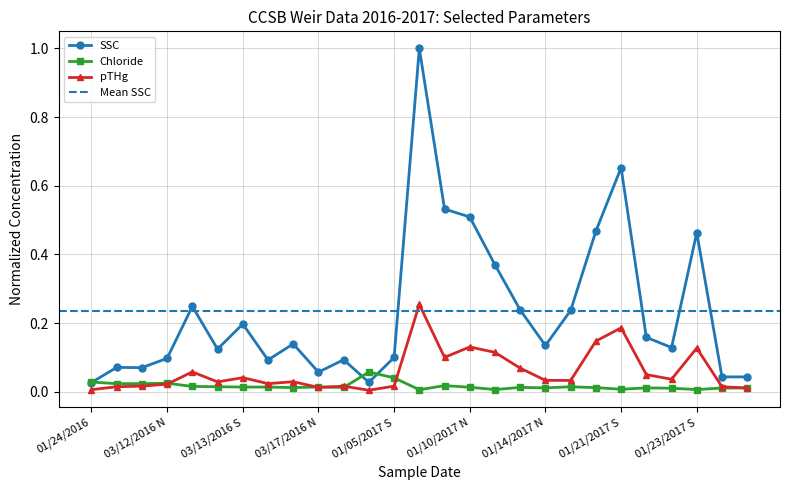

Between 03/17/2016 S and 01/05/2017 N, which series saw the biggest shift?

SSC